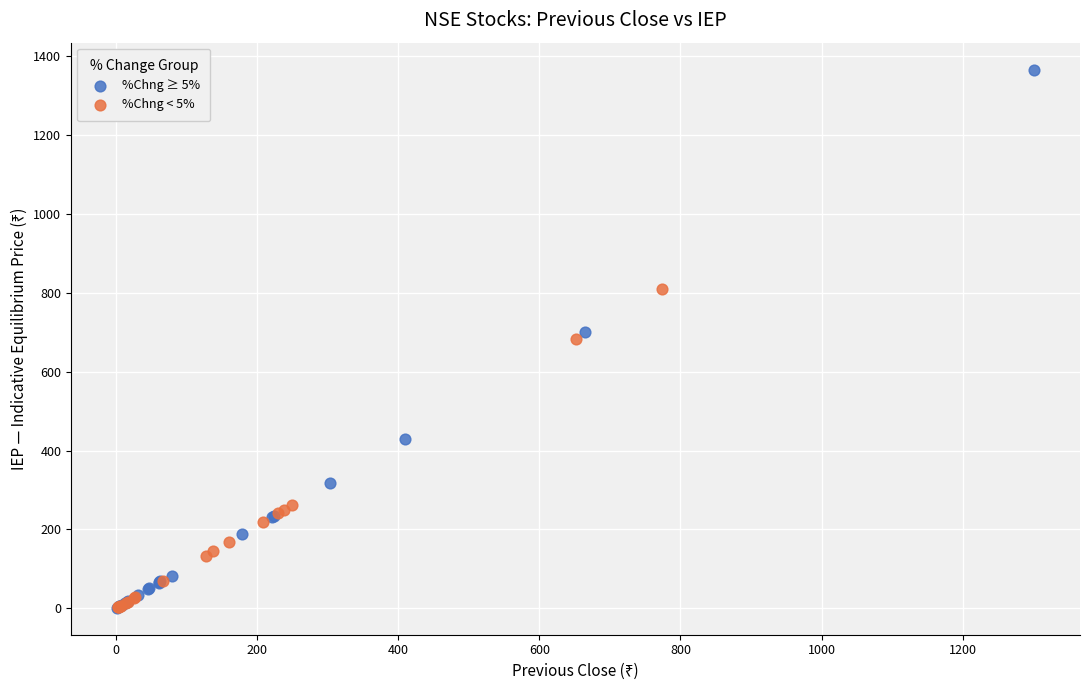

What are all the series names shown in the legend?

%Chng ≥ 5%, %Chng < 5%